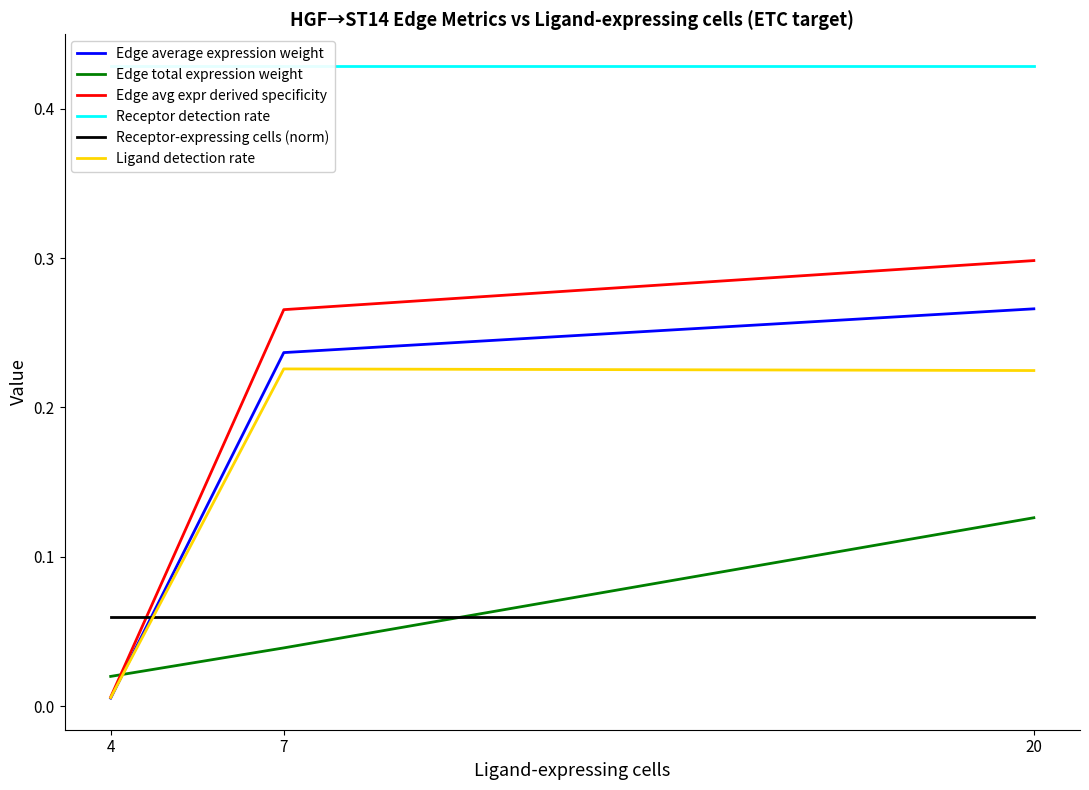

Reading left to right, extract all data points from this chart.

Edge average expression weight: 4=0.0	7=0.2	20=0.3
Edge total expression weight: 4=0.0	7=0.0	20=0.1
Edge avg expr derived specificity: 4=0.0	7=0.3	20=0.3
Receptor detection rate: 4=0.4	7=0.4	20=0.4
Receptor-expressing cells (norm): 4=0.1	7=0.1	20=0.1
Ligand detection rate: 4=0.0	7=0.2	20=0.2